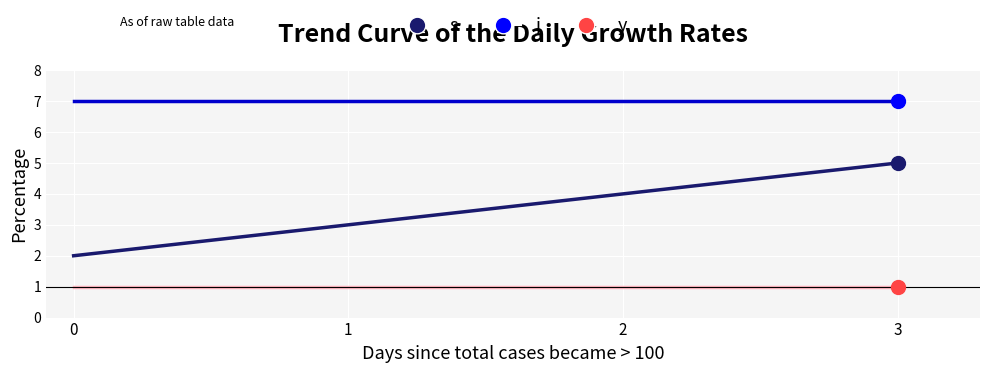

What are all the series names shown in the legend?

s, j, y